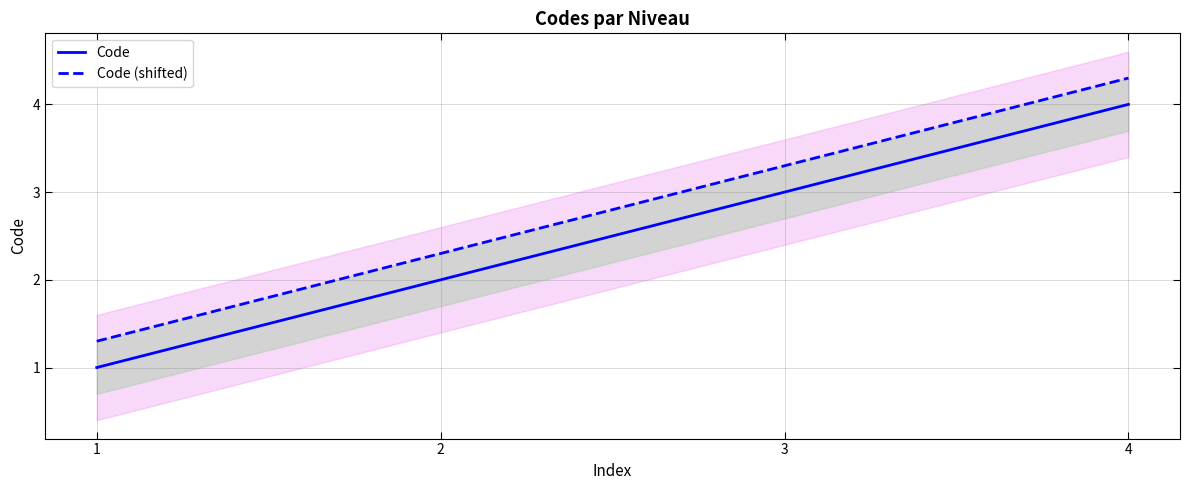

True or false: Code and Code (shifted) intersect in this chart.

False